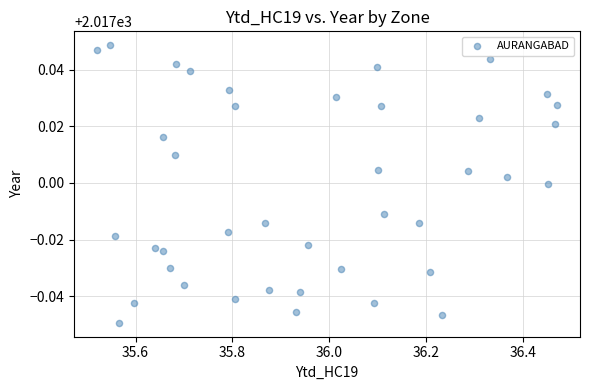

How many points are shown in the scatter plot?

40